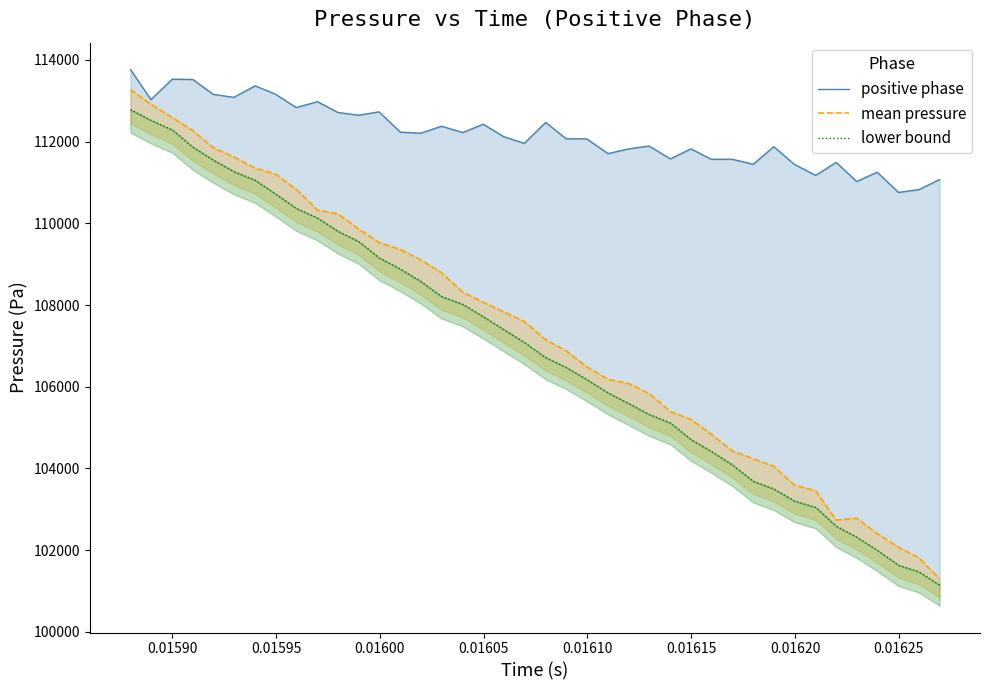

True or false: lower bound and mean pressure cross at least once.

False